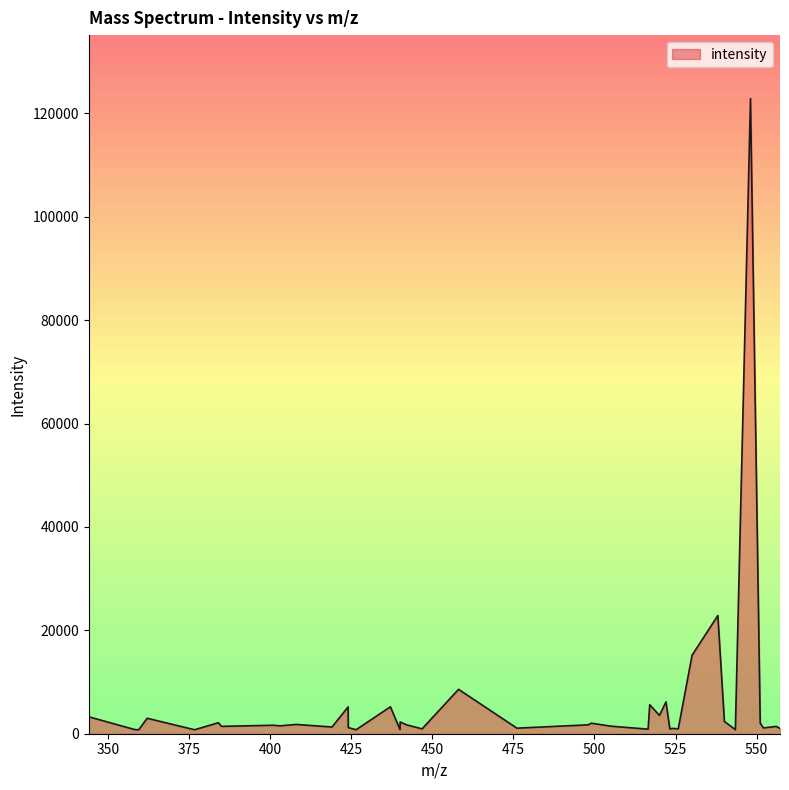

What is the maximum value shown in the chart?

122856.5